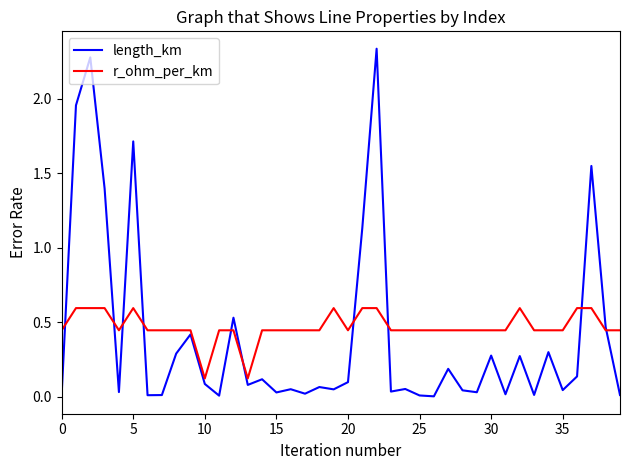

Does the chart have visible grid lines?

No